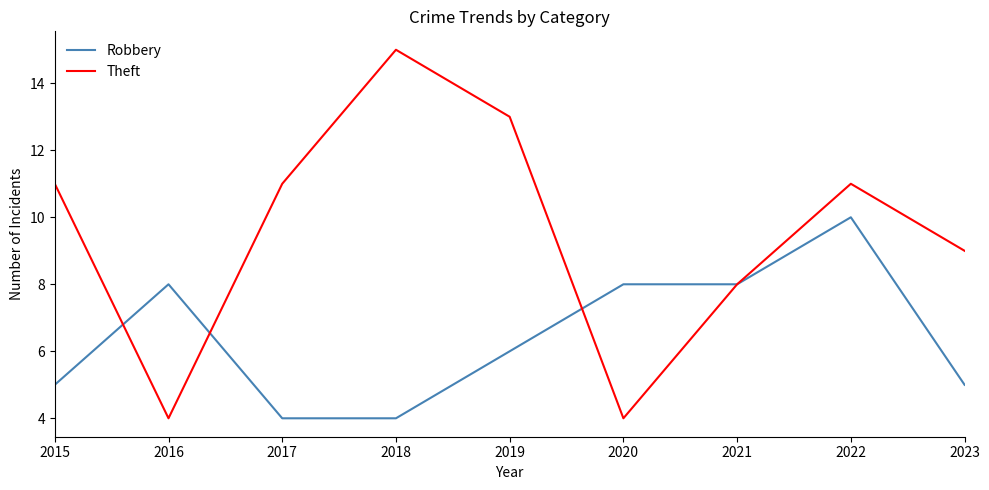

Which label corresponds to the largest value in the chart?

2018